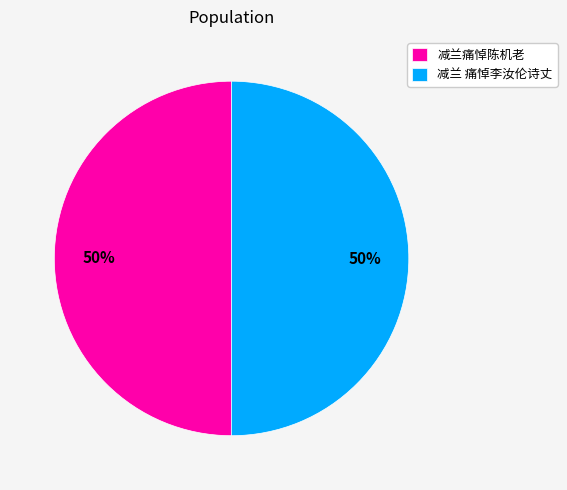

To the nearest percent, what is the combined percentage of 减兰 痛悼李汝伦诗丈 and 减兰痛悼陈机老?

100%